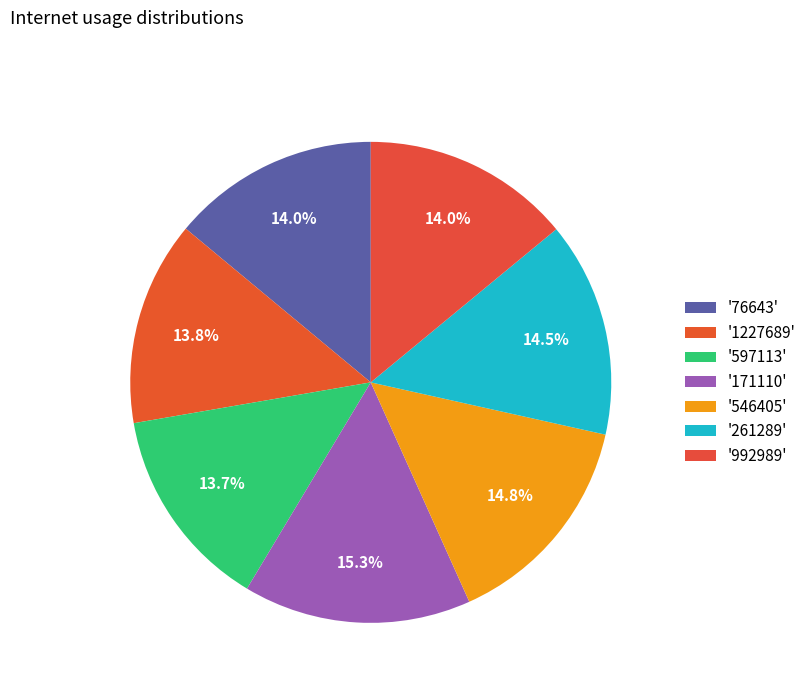

Is there a majority slice in this chart?

No